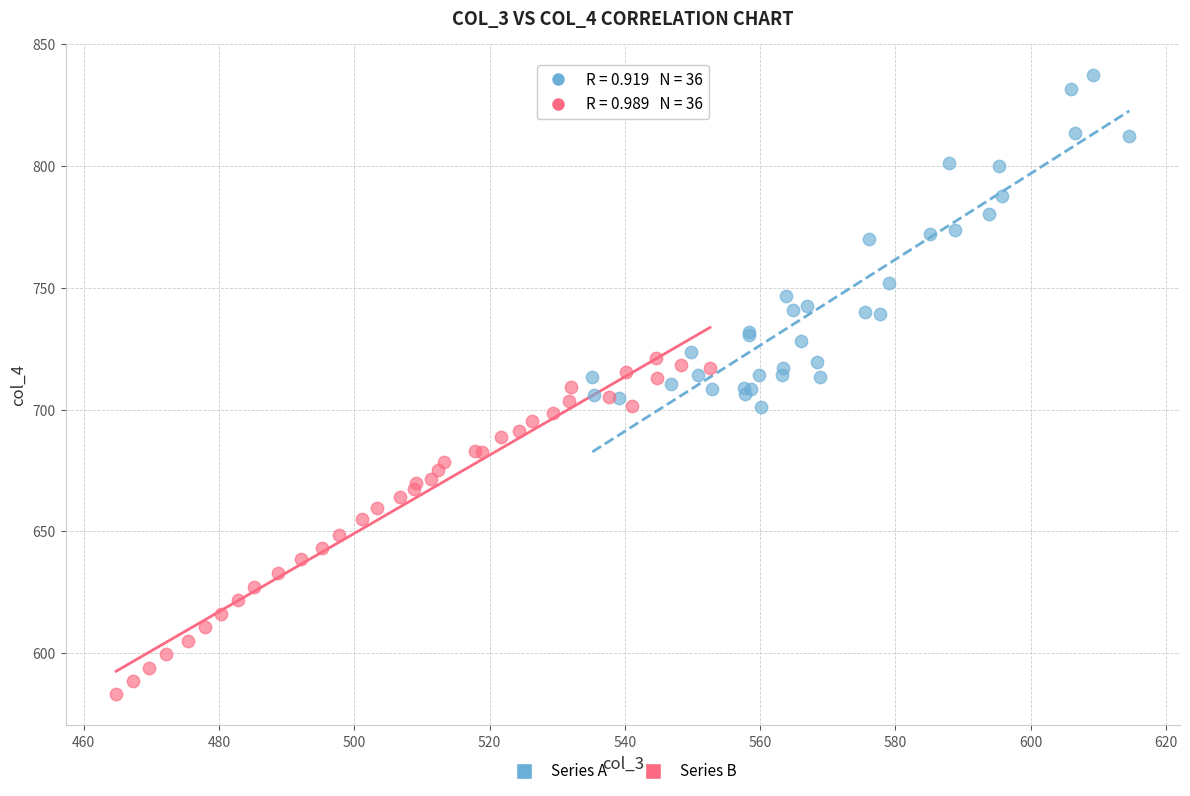

Which series contains the lowest Y value?

Series B